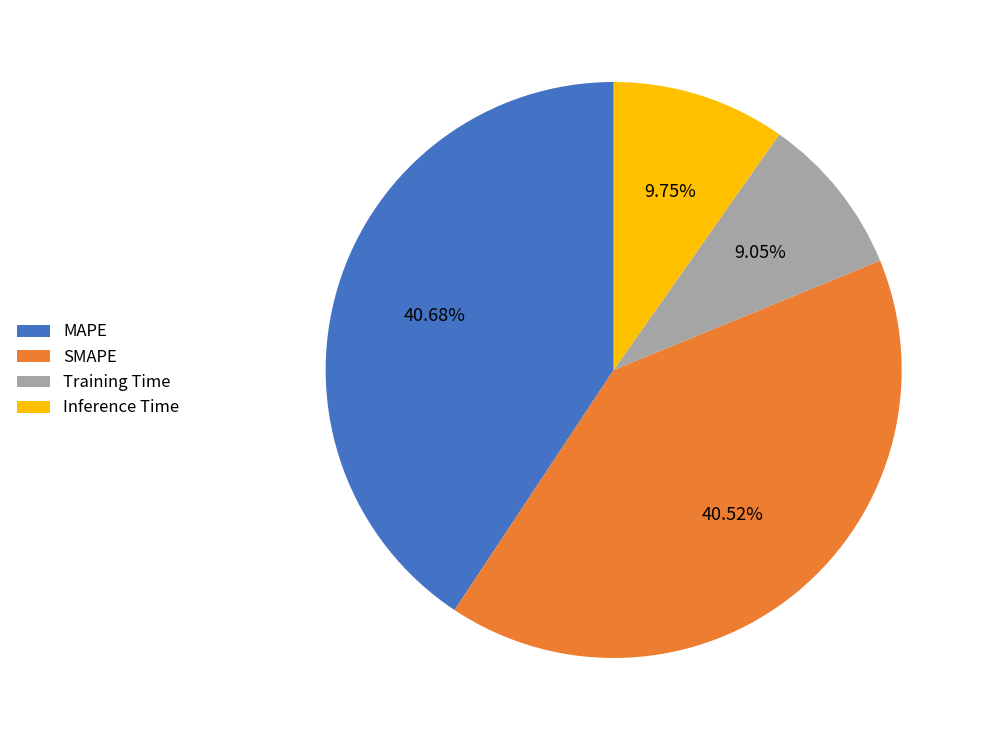

Does Training Time account for over 50% of the chart?

No